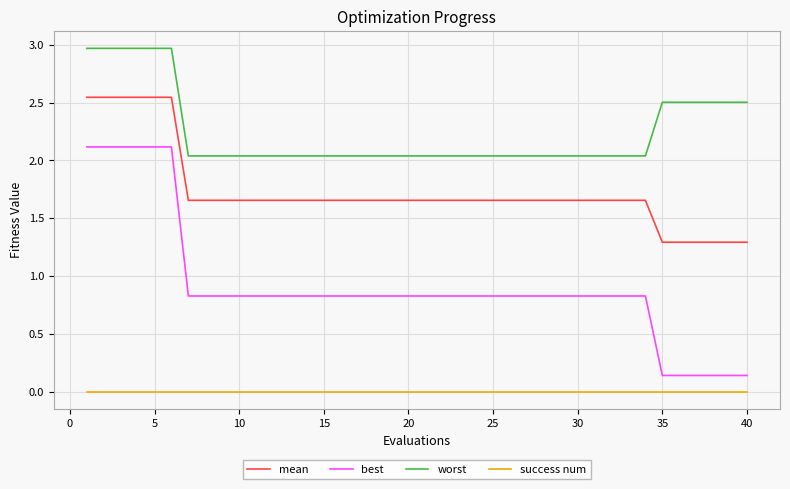

What is the maximum value shown in the chart?

3.0